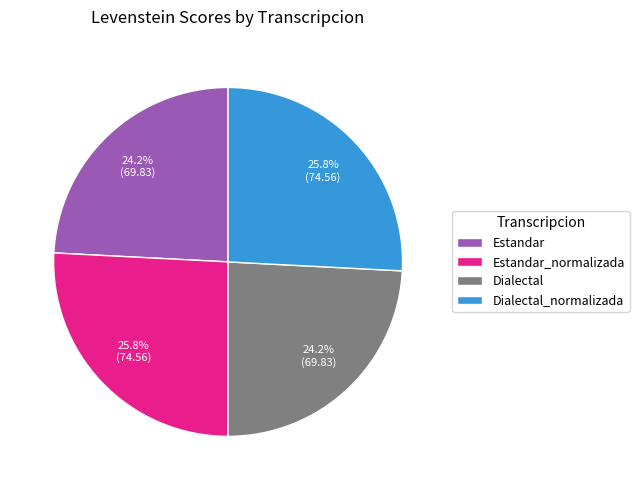

Count the number of slices in the pie.

4